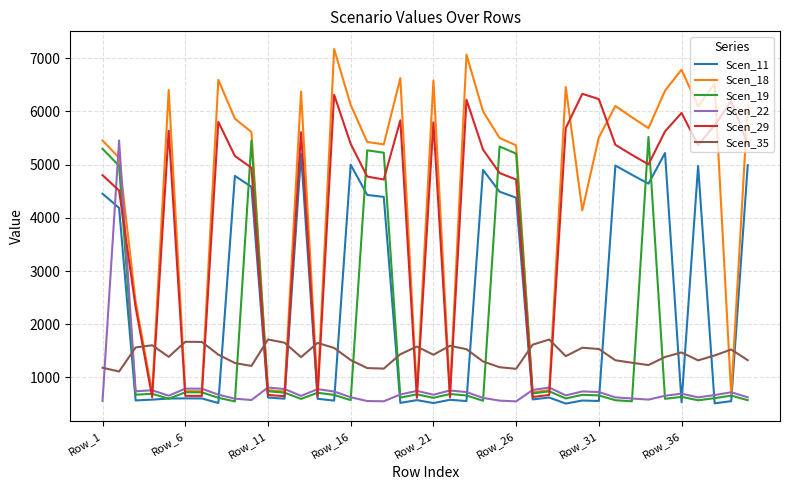

What is the maximum value shown in the chart?

7173.2